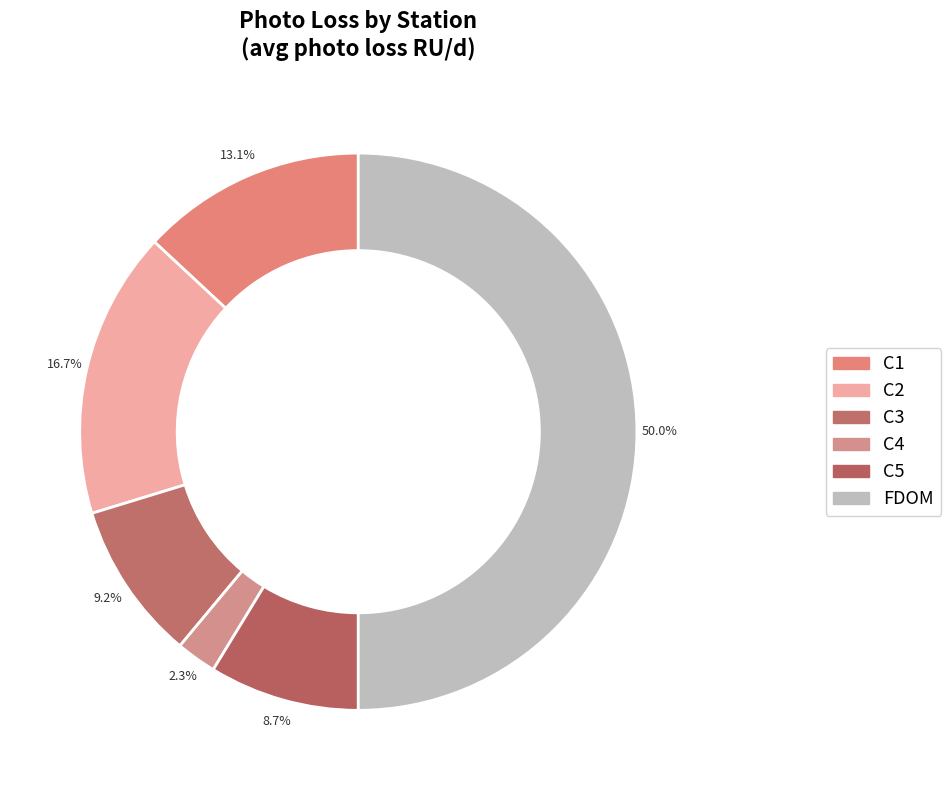

What is the total percentage of C2 and C5?

25.4%